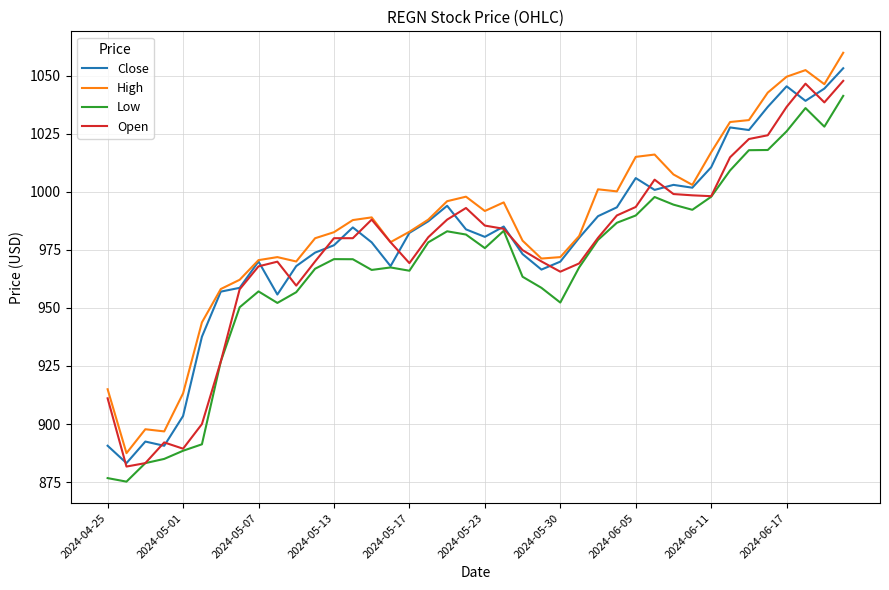

What is the lowest value of the Low series?

875.2